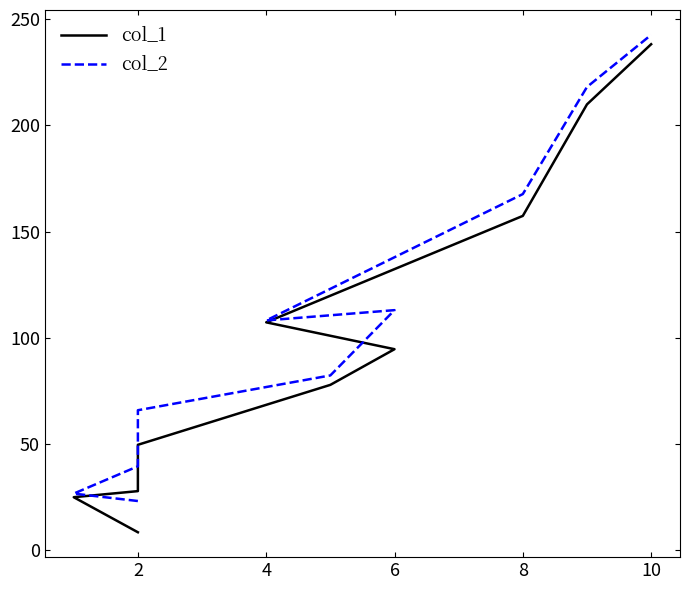

Rank the series by their average value, from lowest to highest.

col_1, col_2